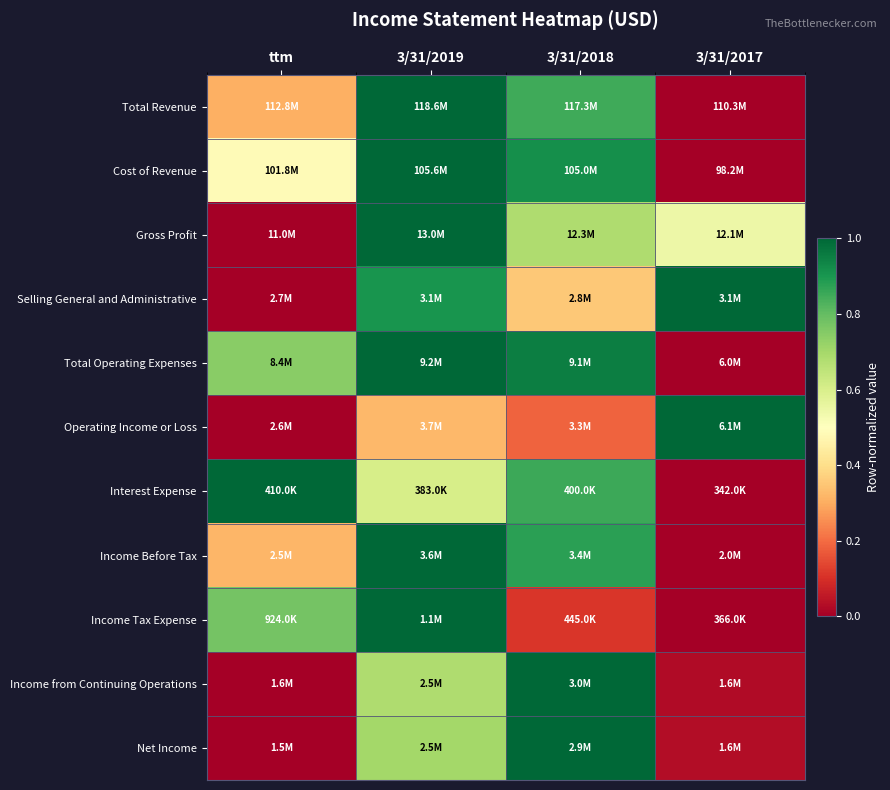

What is the greatest value displayed?

1.0